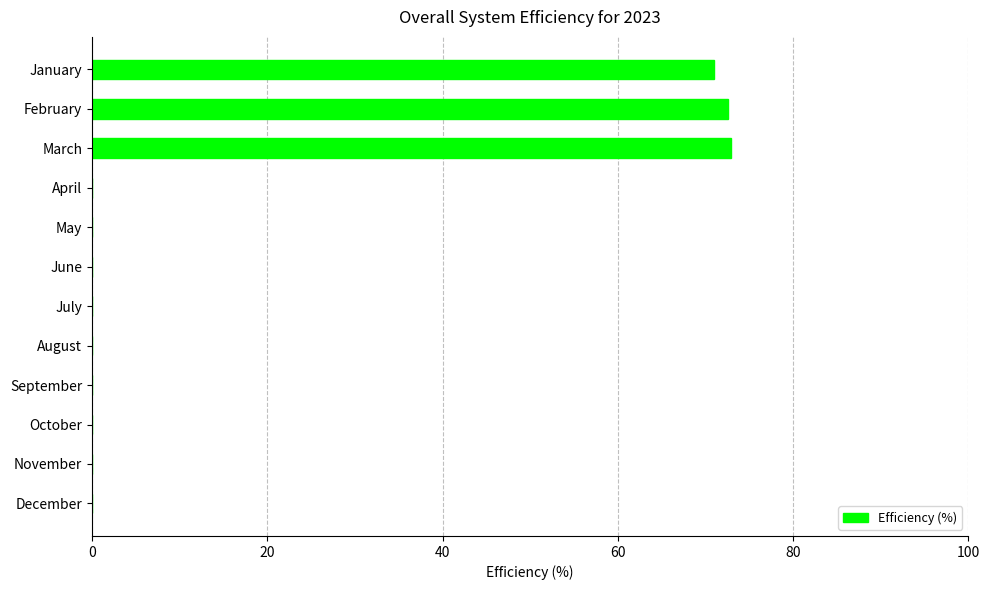

The chart shows a value of 0.0 at April. True or false?

True